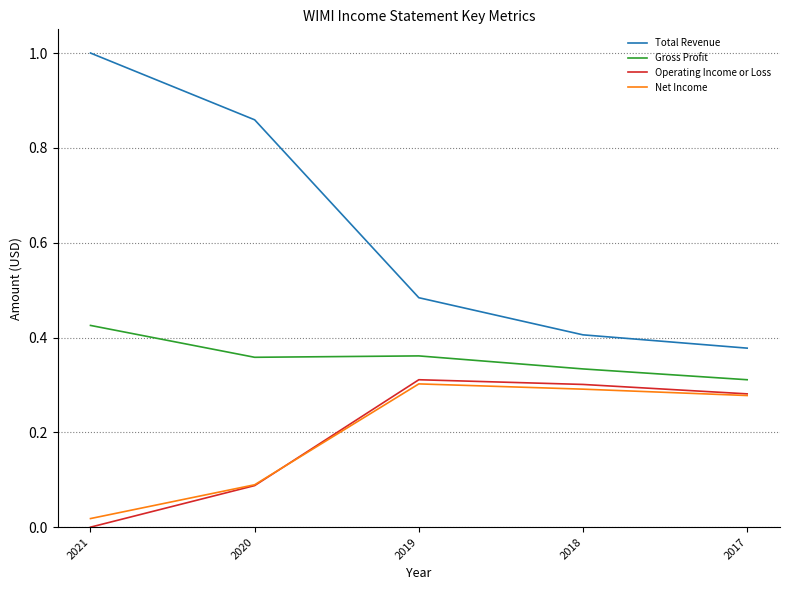

True or false: Gross Profit and Operating Income or Loss cross at least once.

False